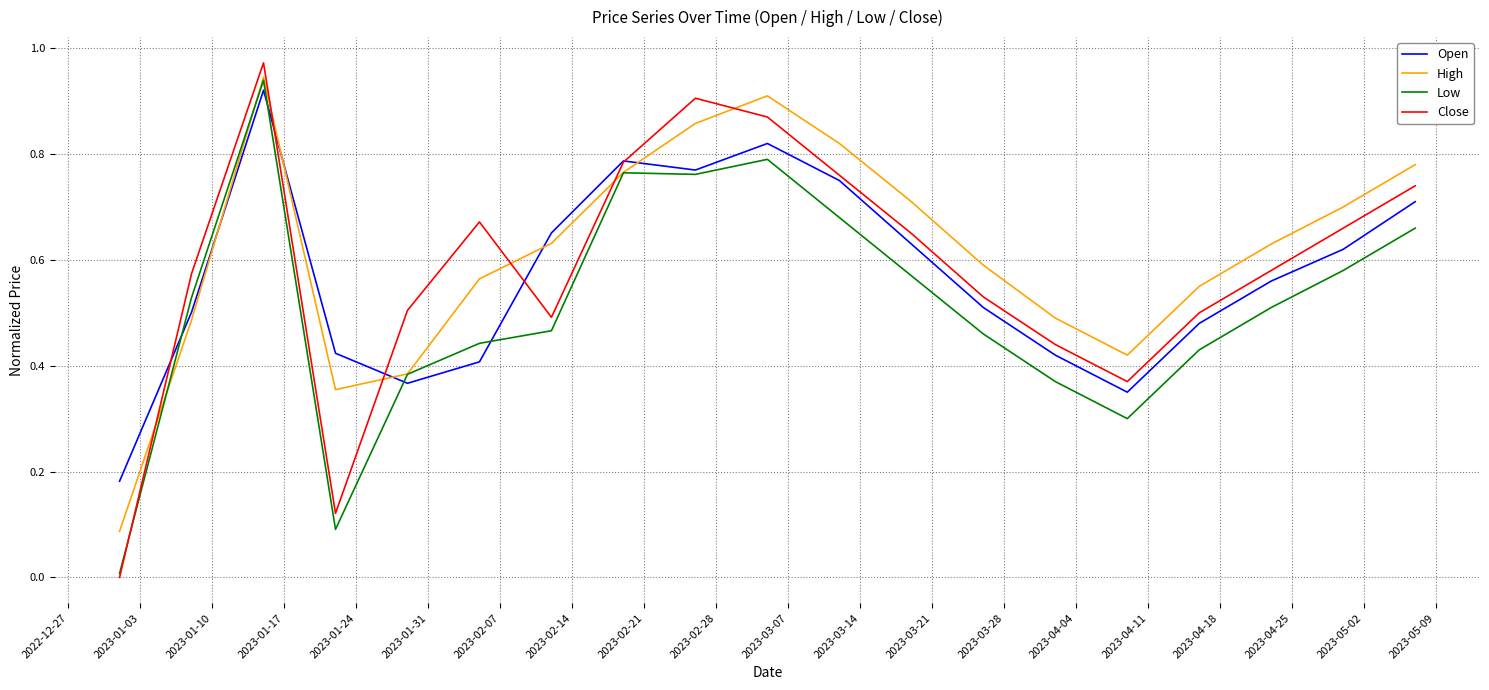

Which series has the widest spread of values?

Close